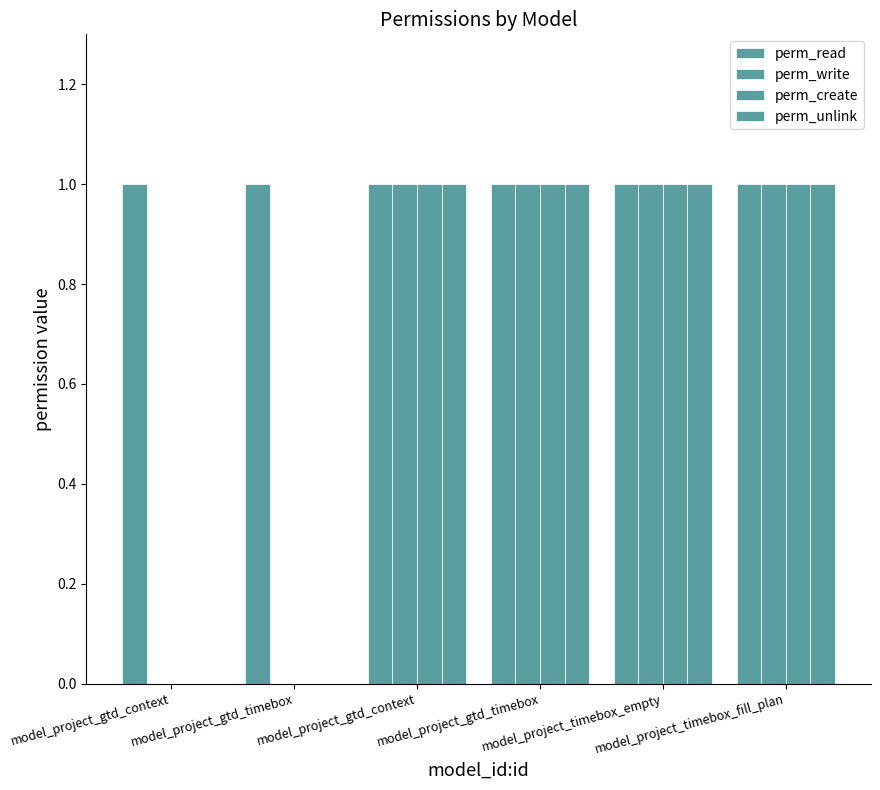

Between model_project_gtd_context and model_project_gtd_timebox, which series saw the biggest shift?

perm_read